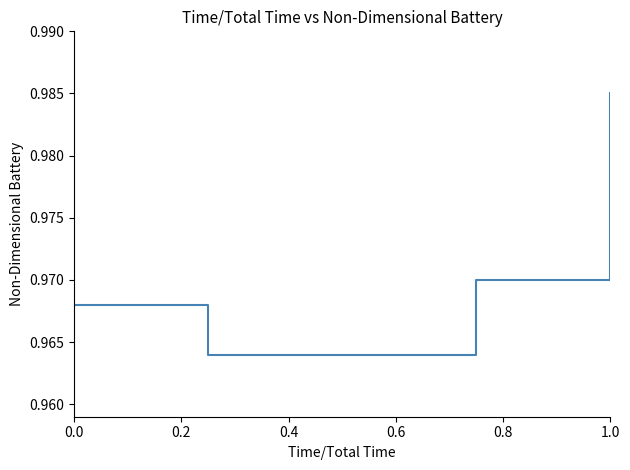

True or false: the data has more than 1 interior local peaks.

False